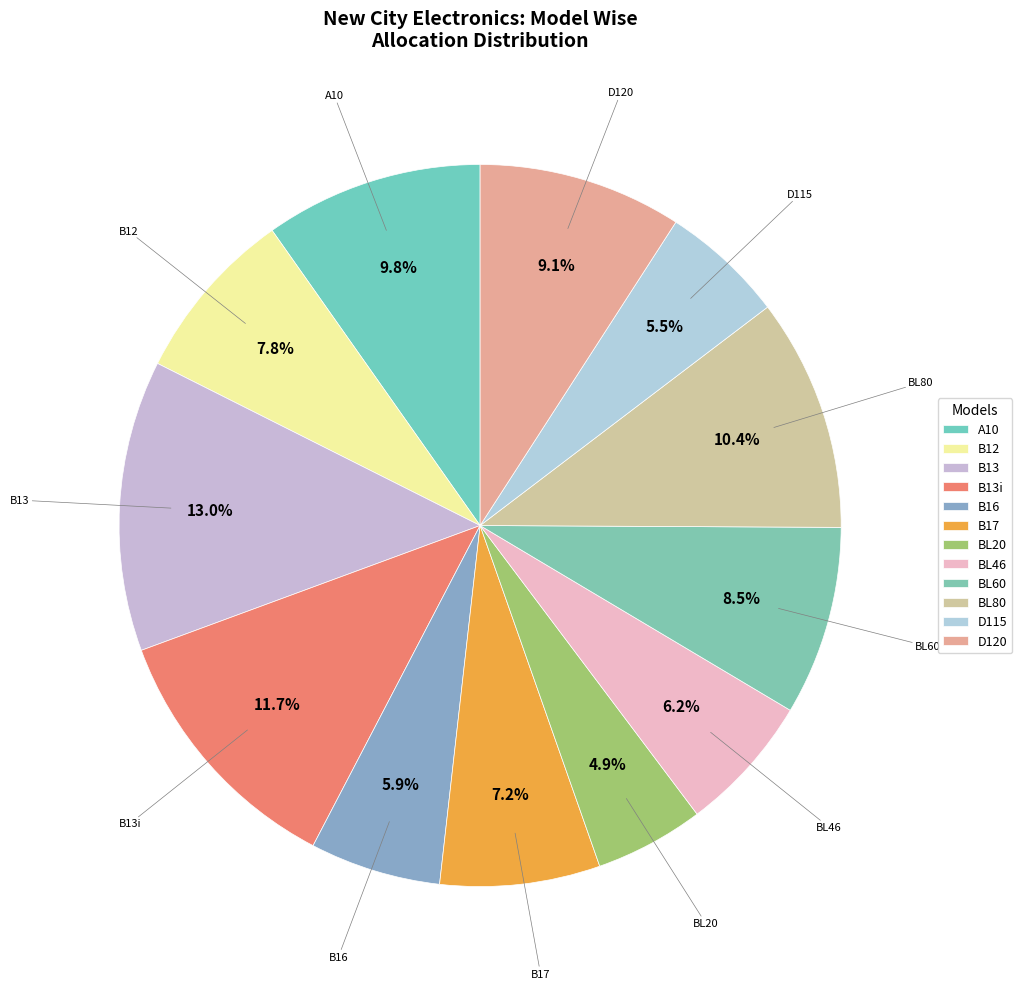

How many slices are in this pie chart?

12